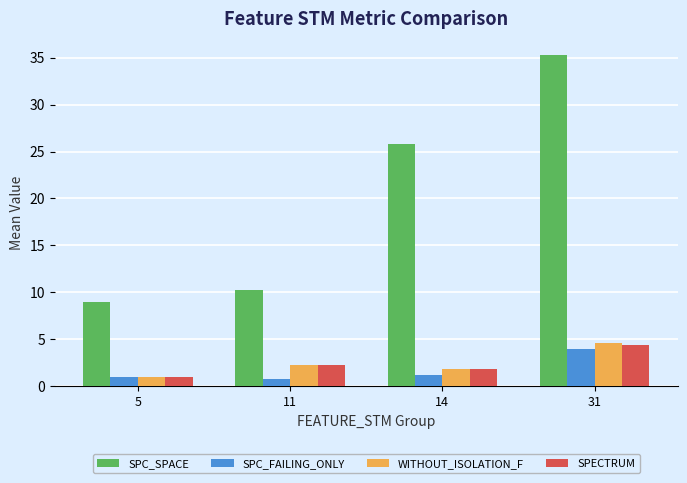

At which label does WITHOUT_ISOLATION_F first exceed 2?

11